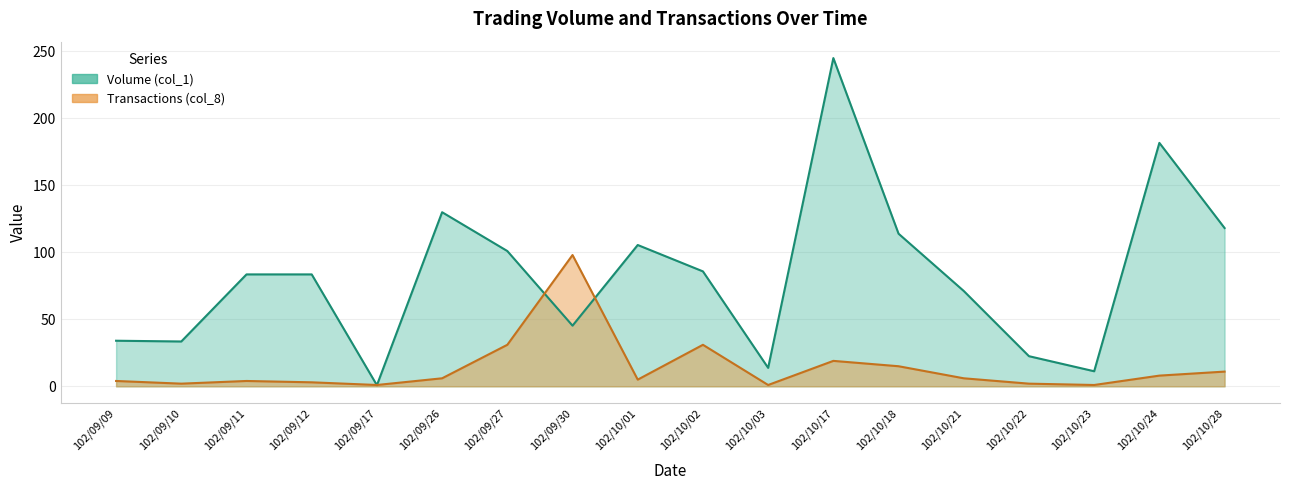

What value does the Volume (col_1) series have at 102/10/22?

22.5